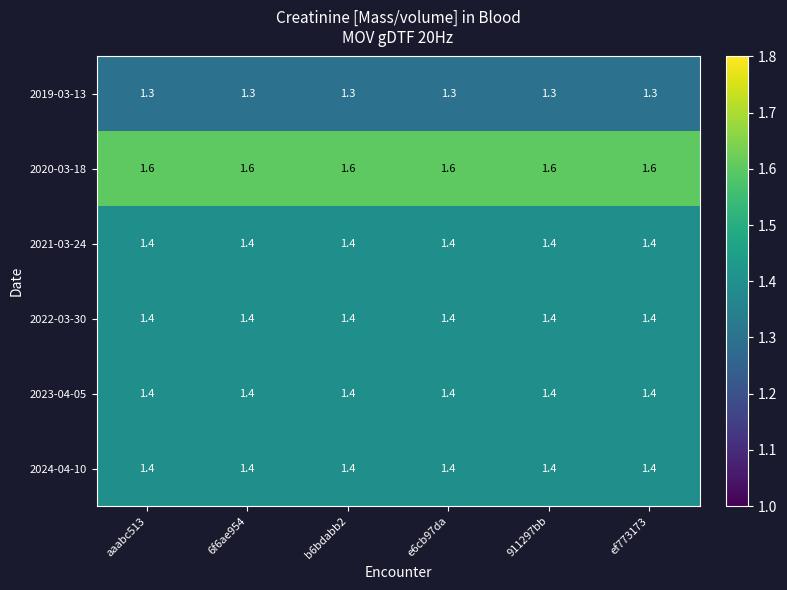

The 2020-03-18 series shows 2.6 at ef773173. True or false?

False